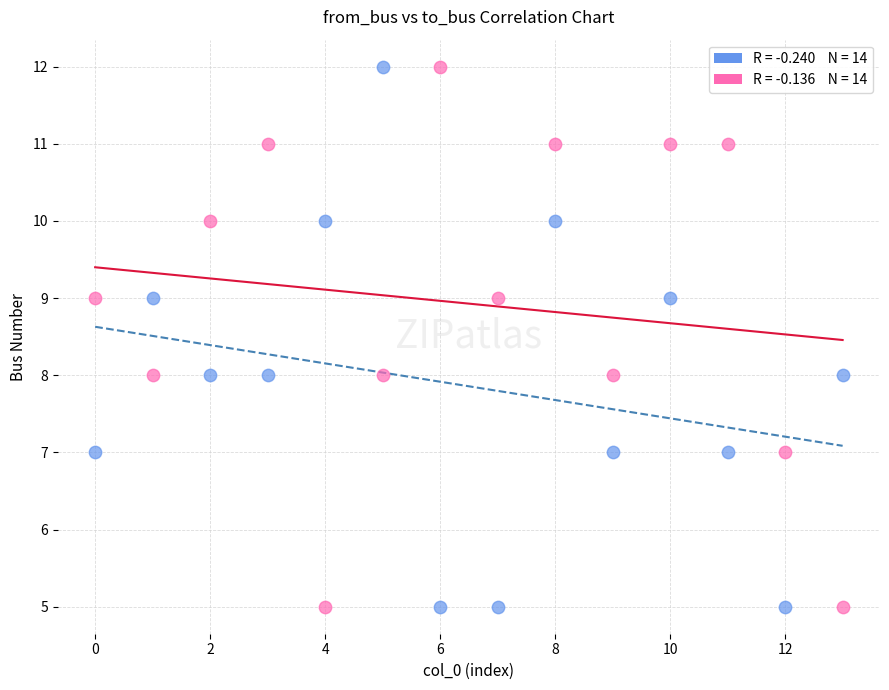

Across all data points, what is the range of Y values (max minus min)?

7